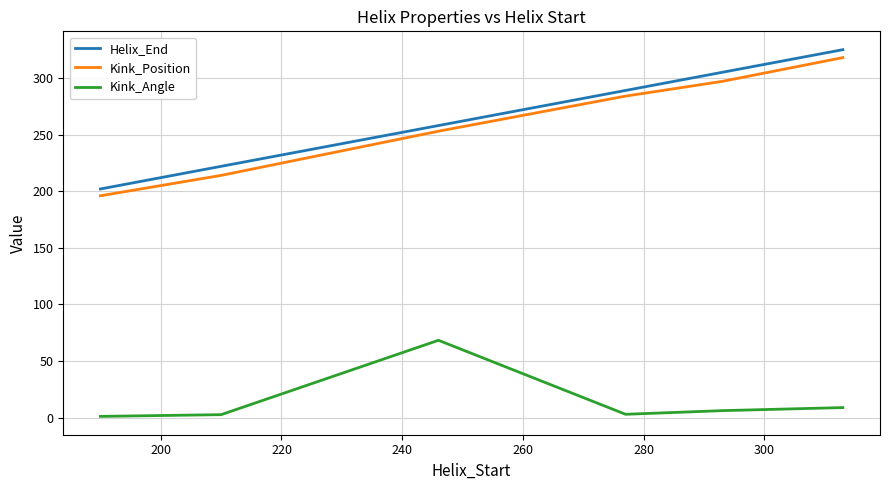

Which series has the widest spread of values?

Helix_End